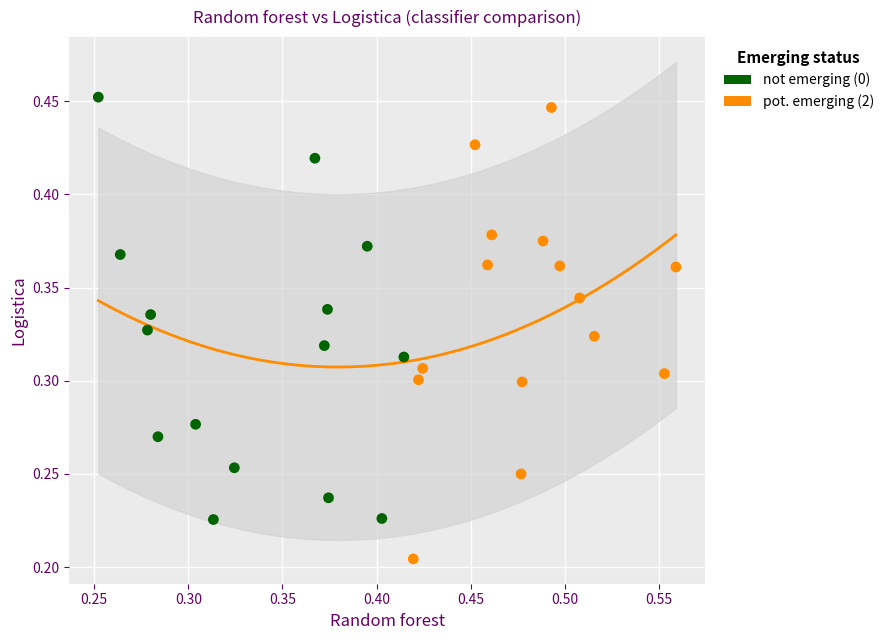

Which series contains the lowest Y value?

pot. emerging (2)